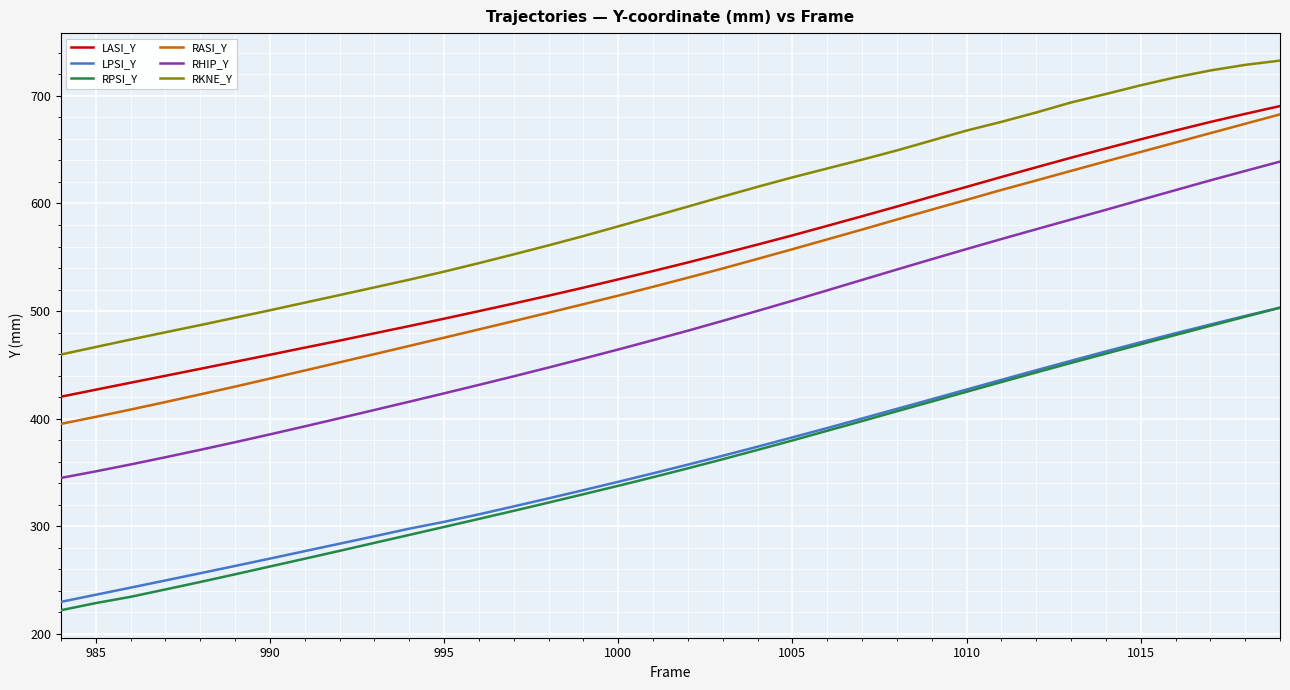

What is the smallest value displayed?

221.8